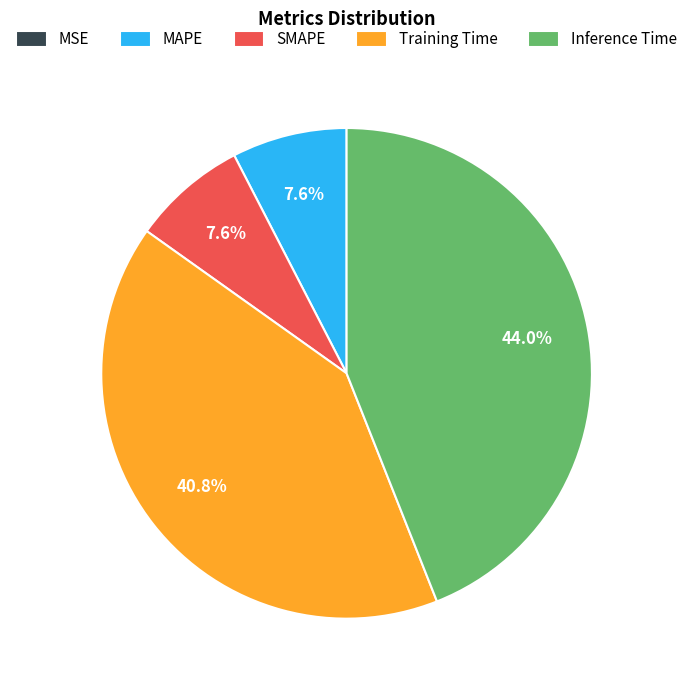

Do Training Time and SMAPE together represent more than half of the pie?

No